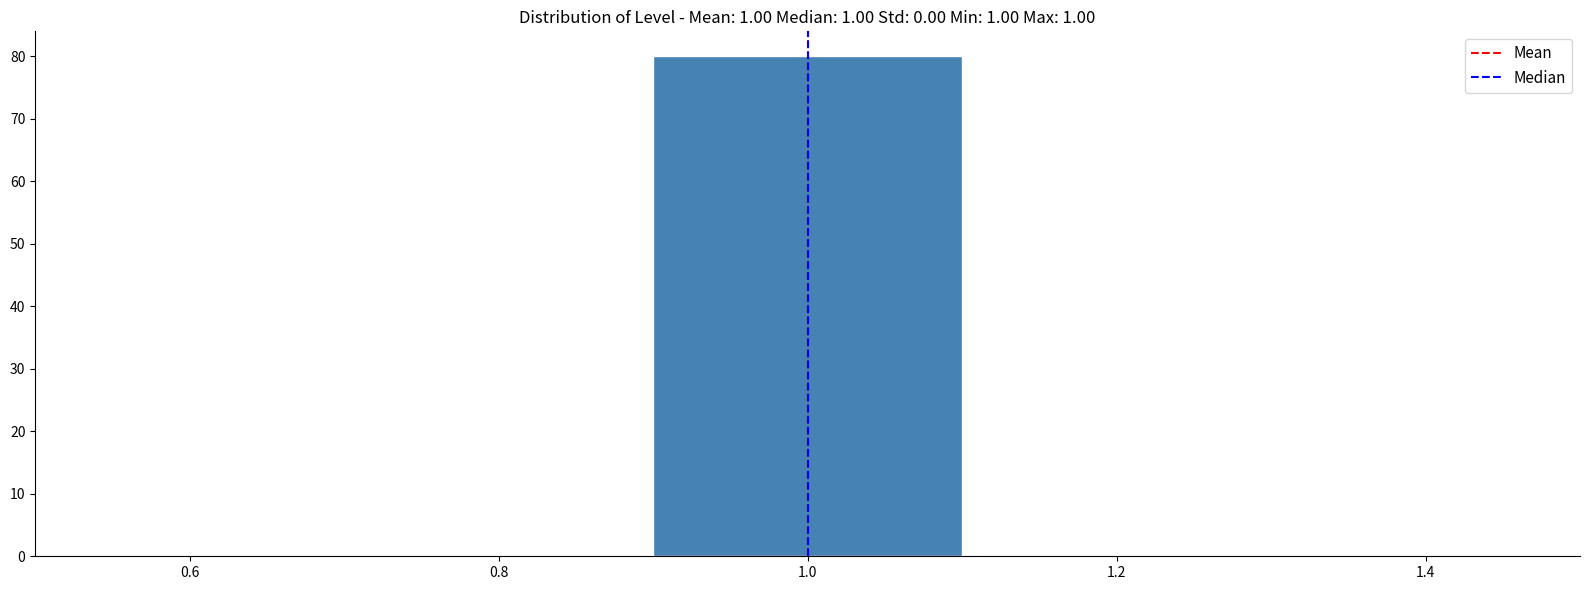

Reading left to right, list every bar in this chart as the range it spans on the x-axis followed by its height. The values are not printed on the chart, so give them approximately, as read against the axis.

0.5 to 0.7: 0
0.7 to 0.9: 0
0.9 to 1.1: 80
1.1 to 1.3: 0
1.3 to 1.5: 0